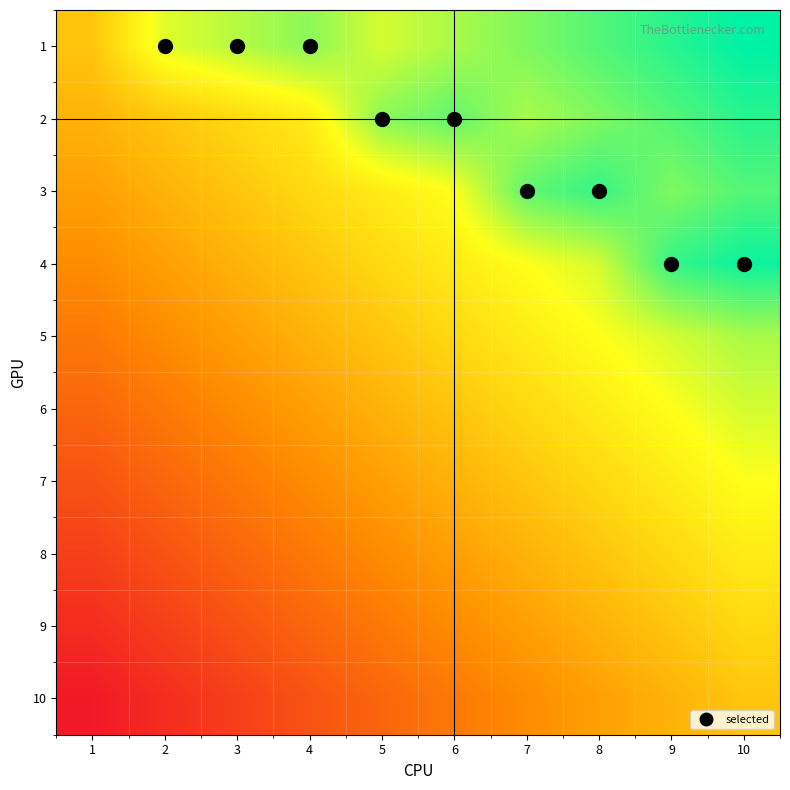

Reading left to right, extract all data points from this chart.

1: 1=0.5	2=0.7	3=0.8	4=0.8	5=0.7	6=0.8	7=0.8	8=0.9	9=0.9	10=1.0
2: 1=0.4	2=0.5	3=0.6	4=0.6	5=0.8	6=0.9	7=0.8	8=0.8	9=0.9	10=0.9
3: 1=0.4	2=0.4	3=0.5	4=0.6	5=0.6	6=0.7	7=0.9	8=0.9	9=0.8	10=0.9
4: 1=0.3	2=0.4	3=0.4	4=0.5	5=0.6	6=0.6	7=0.7	8=0.7	9=0.9	10=1.0
5: 1=0.3	2=0.3	3=0.4	4=0.4	5=0.5	6=0.6	7=0.6	8=0.7	9=0.7	10=0.8
6: 1=0.2	2=0.3	3=0.3	4=0.4	5=0.4	6=0.5	7=0.6	8=0.6	9=0.7	10=0.7
7: 1=0.2	2=0.2	3=0.3	4=0.3	5=0.4	6=0.4	7=0.5	8=0.6	9=0.6	10=0.7
8: 1=0.1	2=0.2	3=0.2	4=0.3	5=0.3	6=0.4	7=0.4	8=0.5	9=0.6	10=0.6
9: 1=0.1	2=0.1	3=0.2	4=0.2	5=0.3	6=0.3	7=0.4	8=0.4	9=0.5	10=0.6
10: 1=0.0	2=0.1	3=0.1	4=0.2	5=0.2	6=0.3	7=0.3	8=0.4	9=0.4	10=0.5